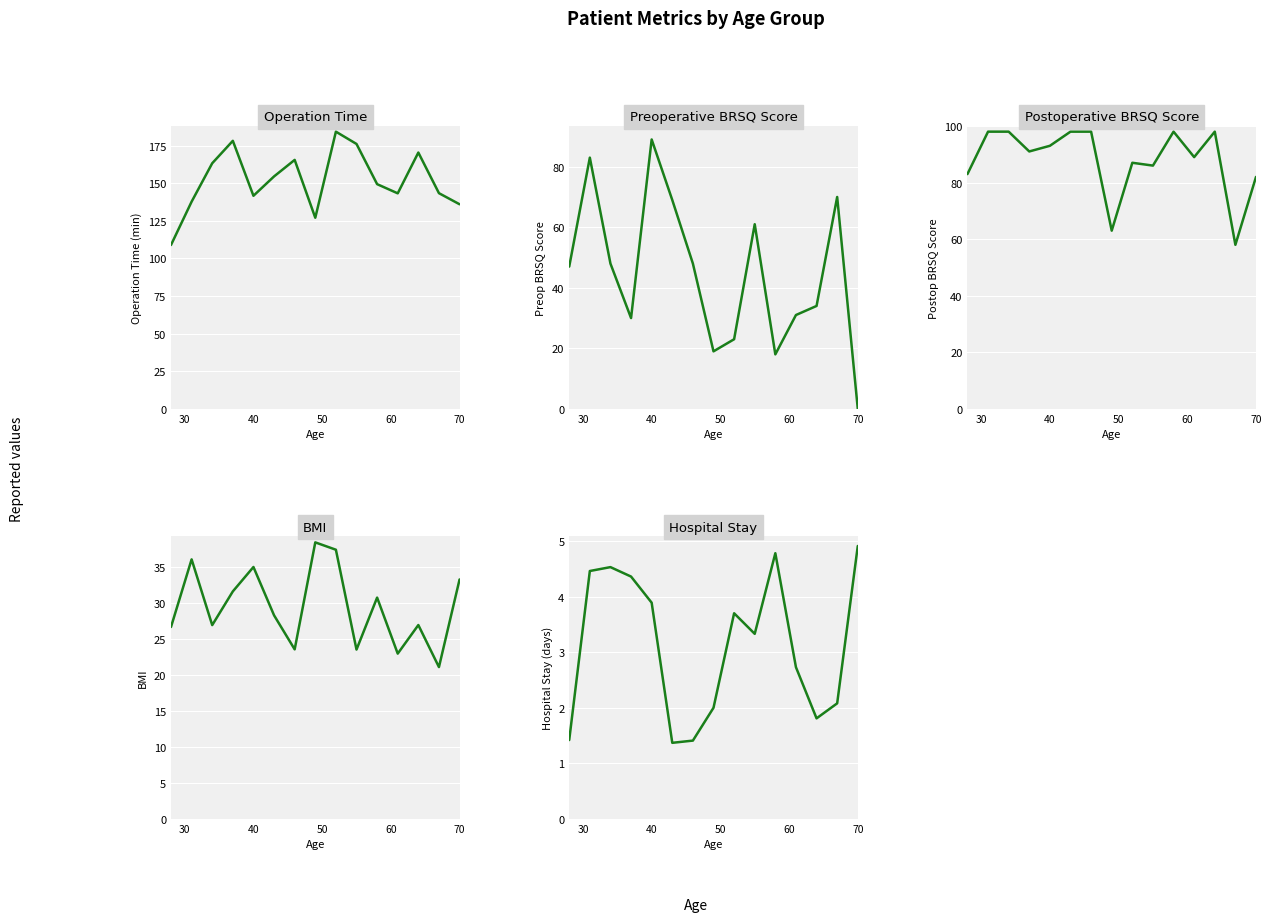

True or false: HospitalStay and PostoperativeBRSQScore cross at least once.

False